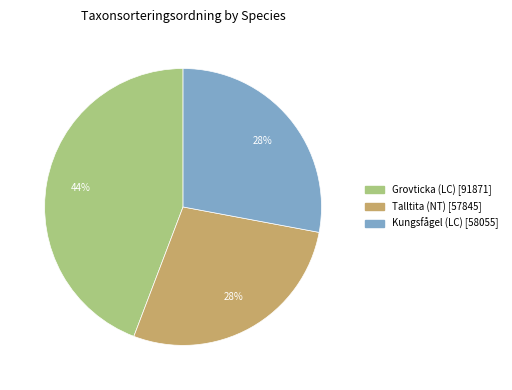

Which category has the biggest portion of the pie?

Grovticka (LC)